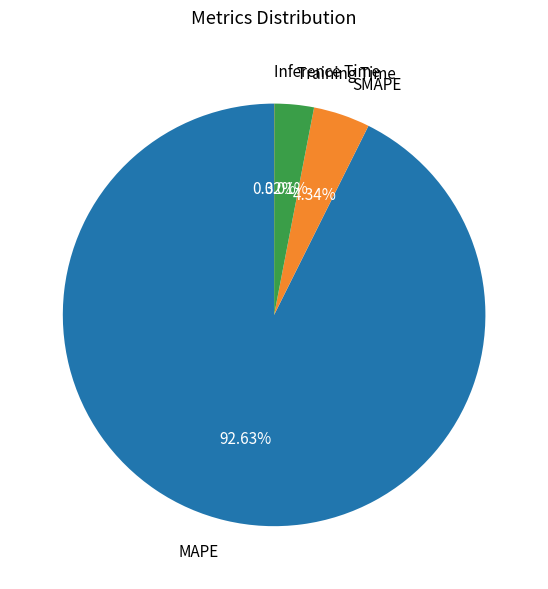

What percentage is the SMAPE slice, to the nearest percent?

4%